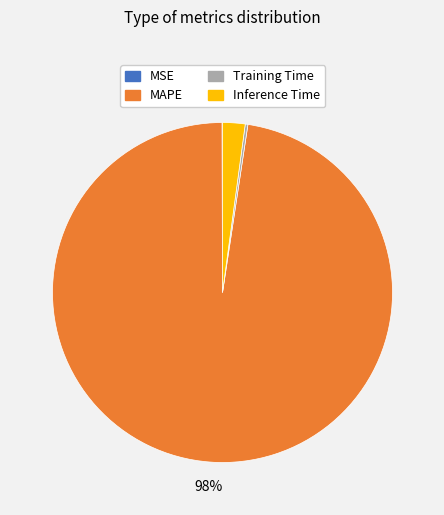

To the nearest percent, what percentage of the pie is MAPE?

98%